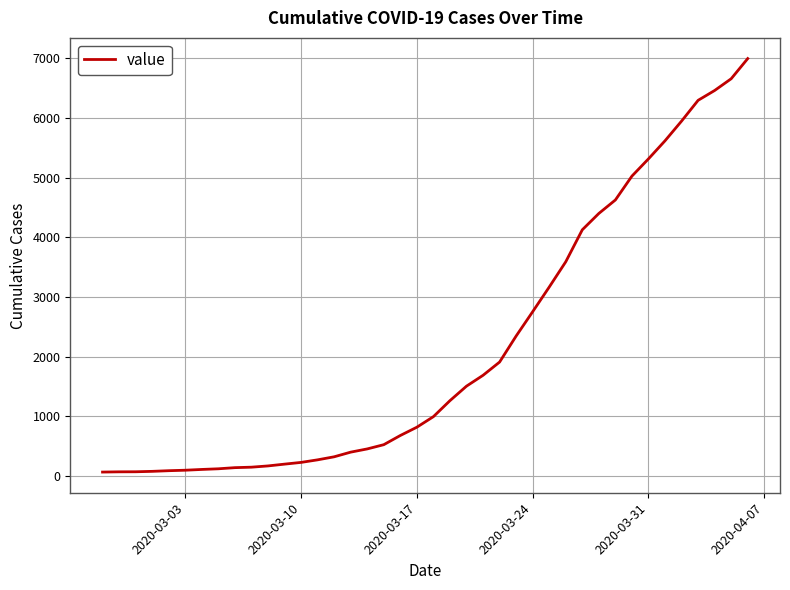

Is this an area chart (filled region under the line)?

No